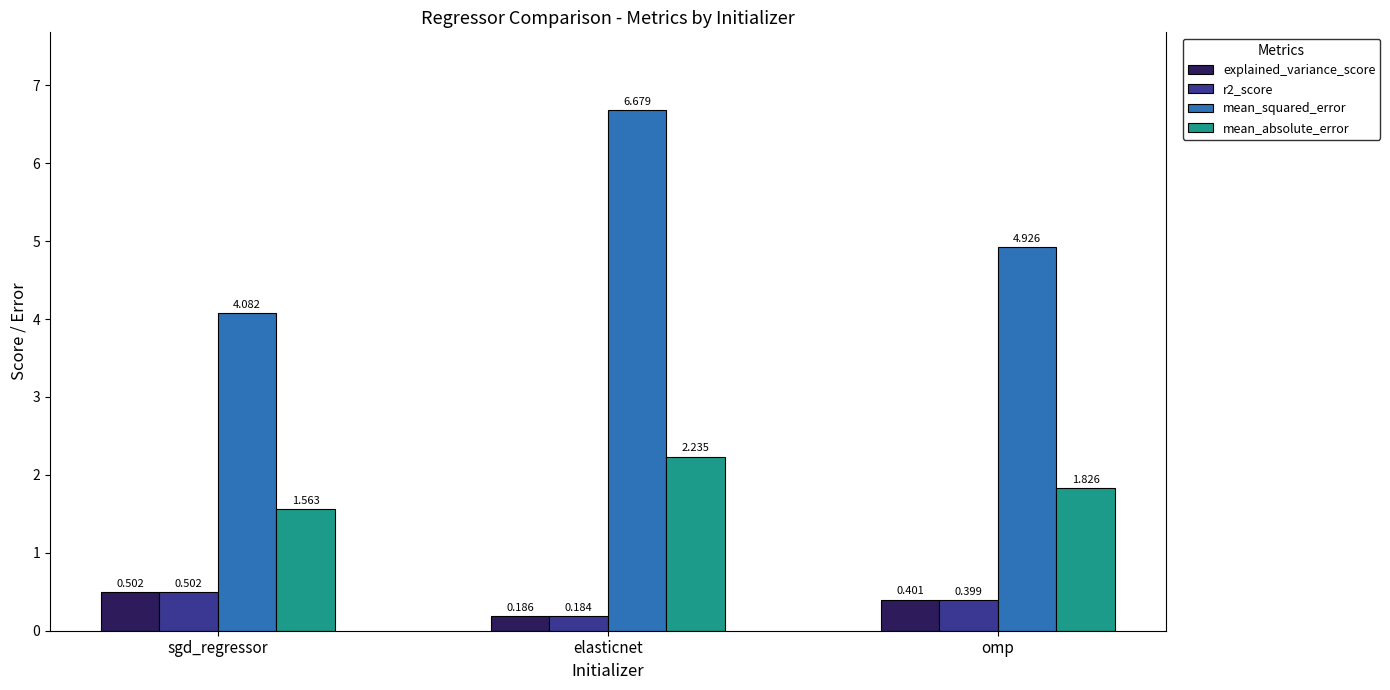

Which category has the highest value across all series?

elasticnet